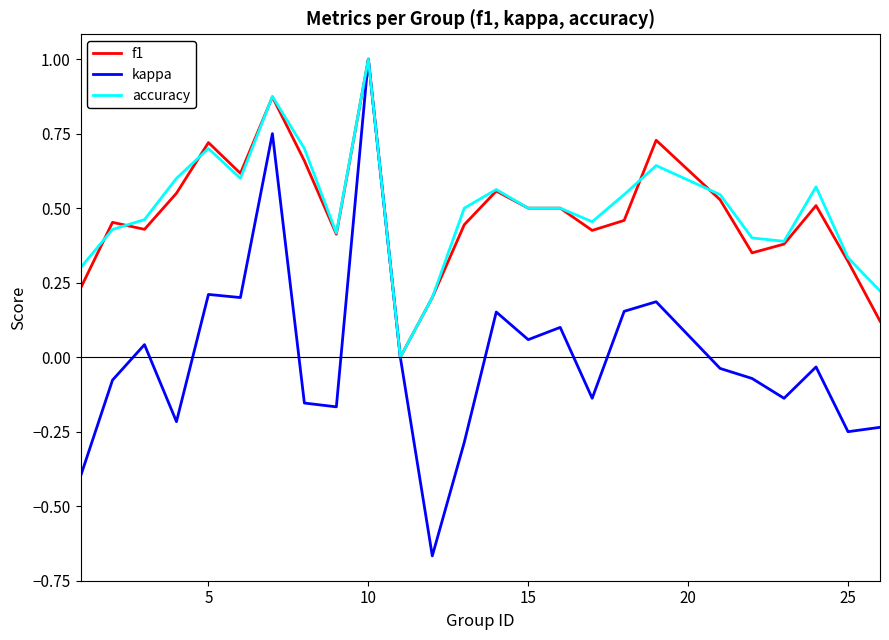

What is the highest value of the kappa series?

1.0